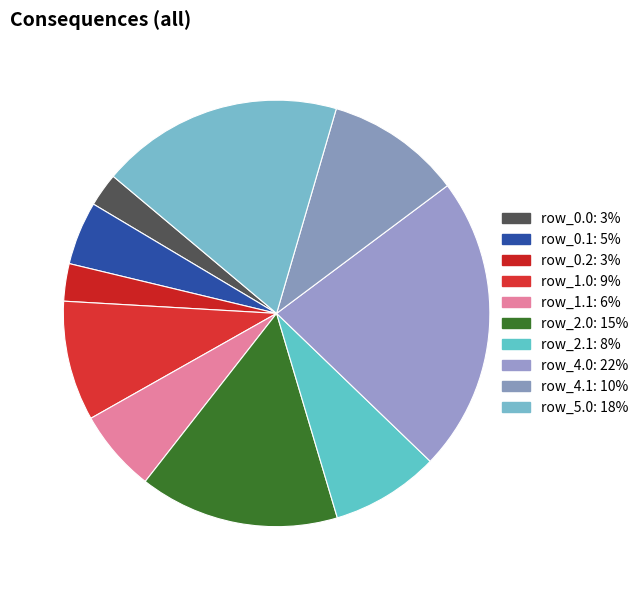

Count the number of slices in the pie.

10